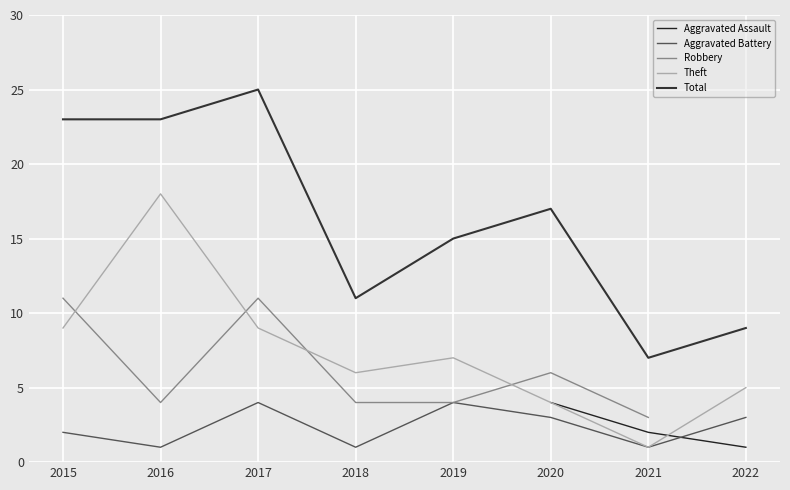

True or false: Robbery and Aggravated Battery cross at least once.

False